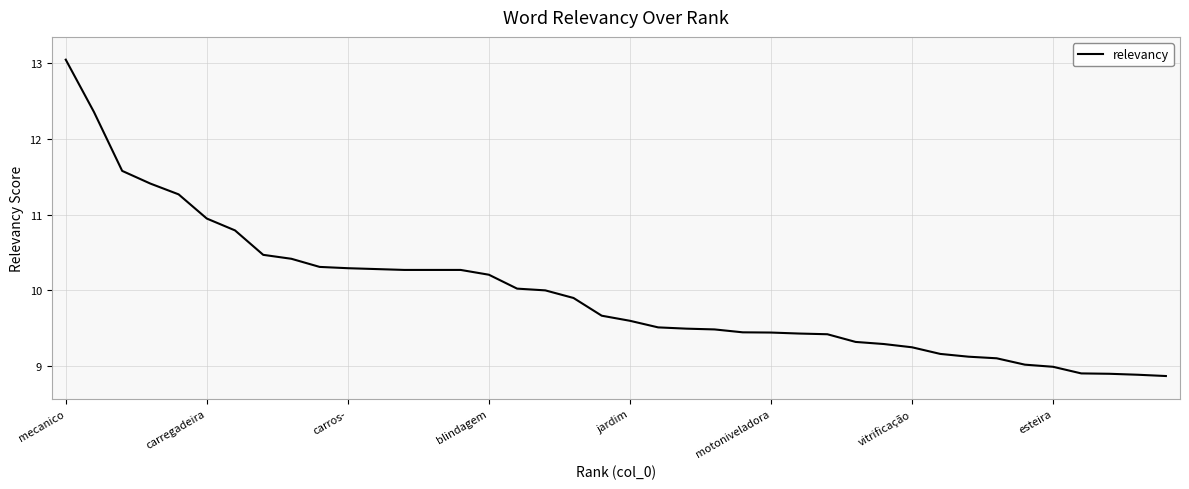

Does the chart display data point markers on the line(s)?

No